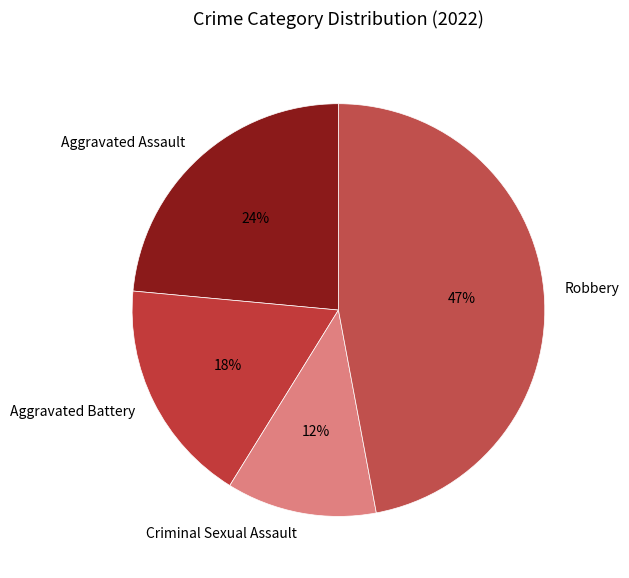

How many segments does this pie chart have?

4